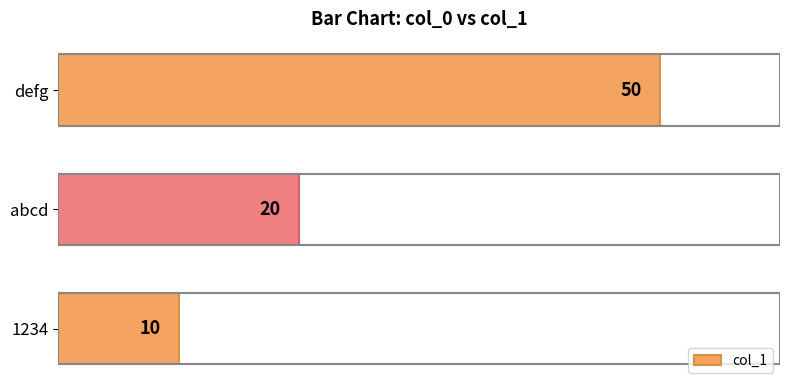

What is the ratio of the value at abcd to the value at defg?

0.4